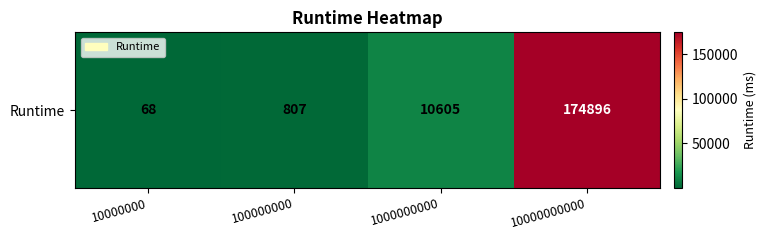

Rank the categories by value from lowest to highest.

10000000, 100000000, 1000000000, 10000000000